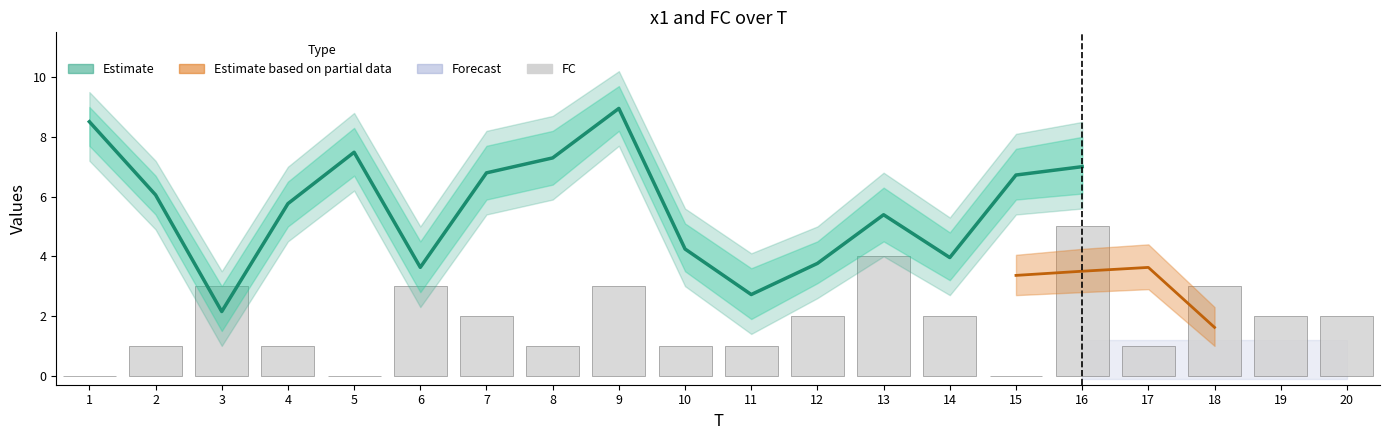

What is the difference between the second highest and second lowest values in the FC series?

4.0